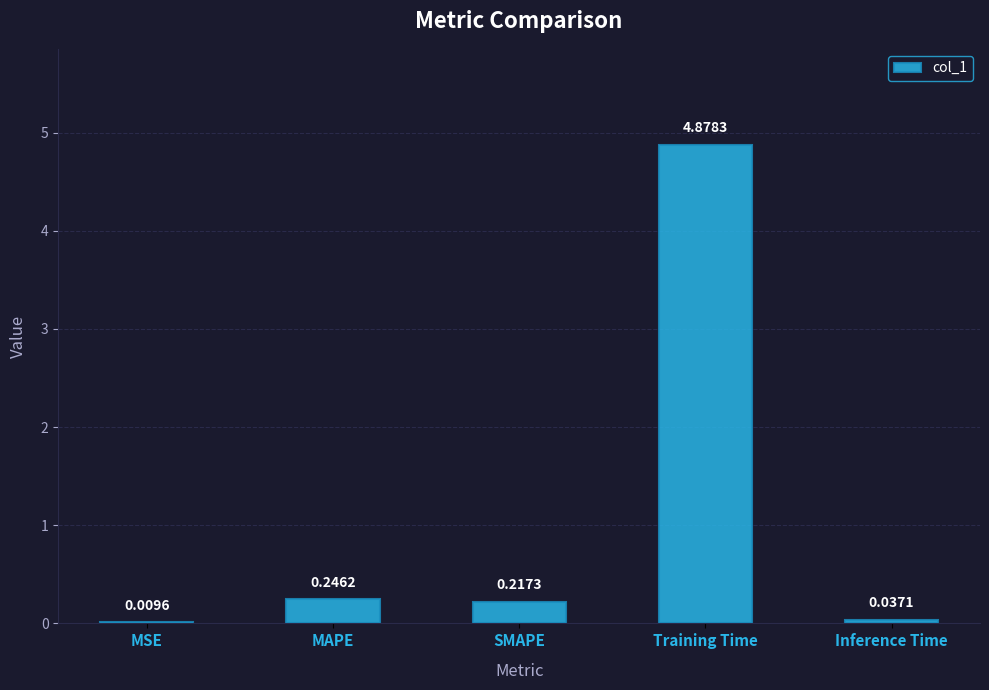

What is the greatest value displayed?

4.9